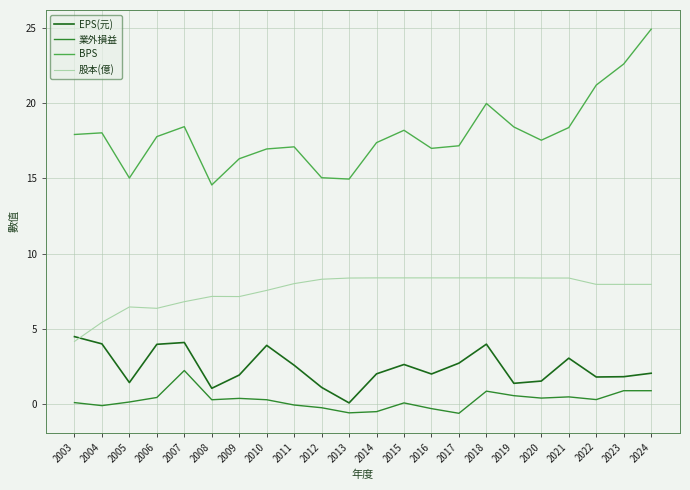

What is the maximum value for BPS?

24.9